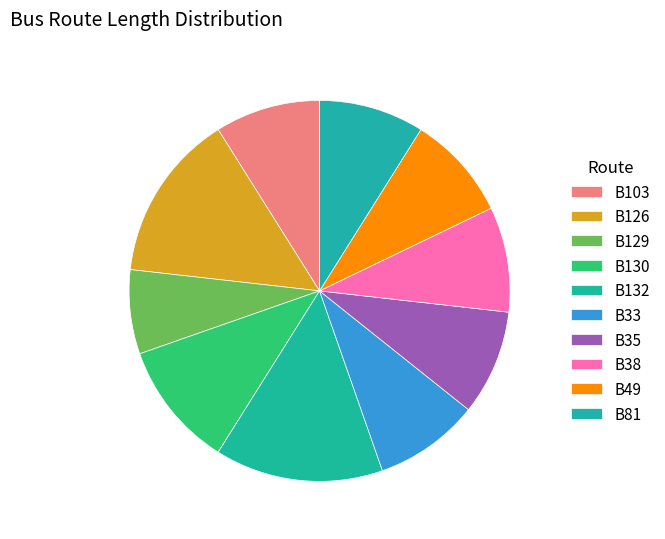

Which slice is the smallest?

B129